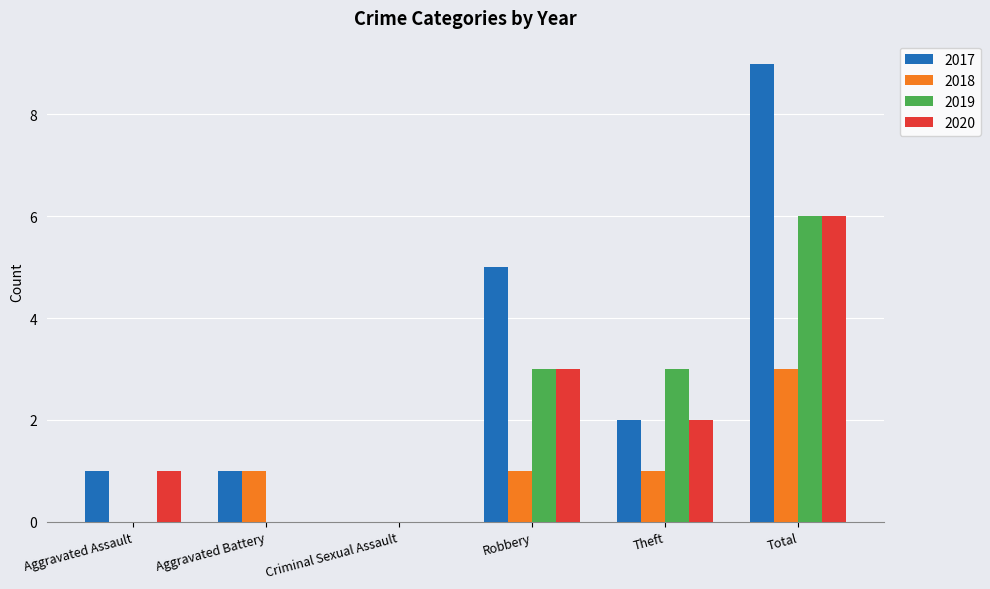

How many values in 2017 are above zero?

5